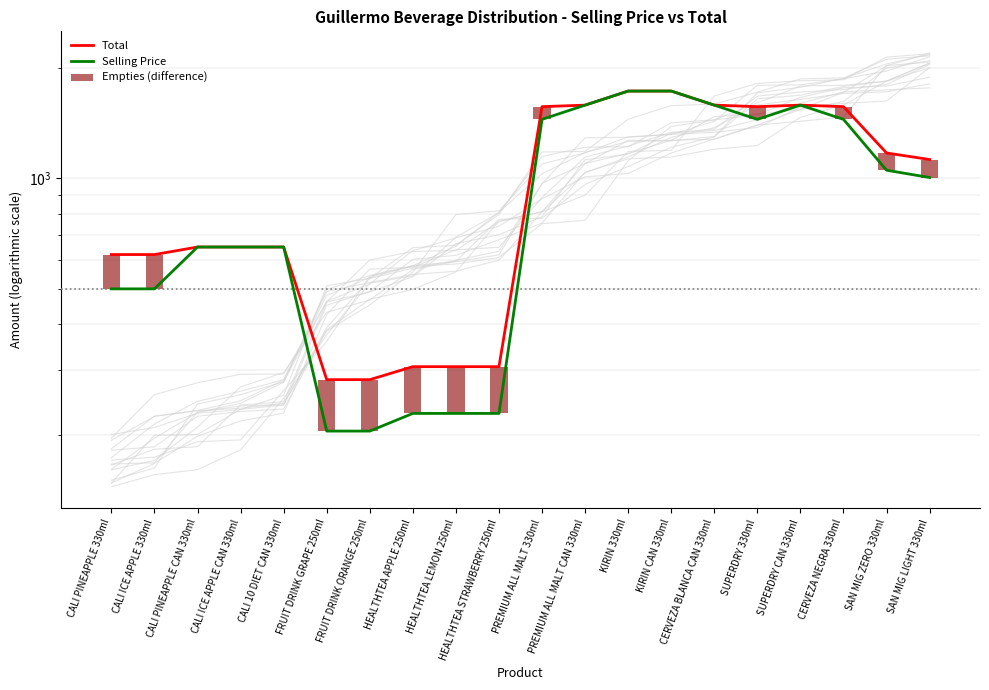

Which series has the largest range (max minus min)?

Selling Price